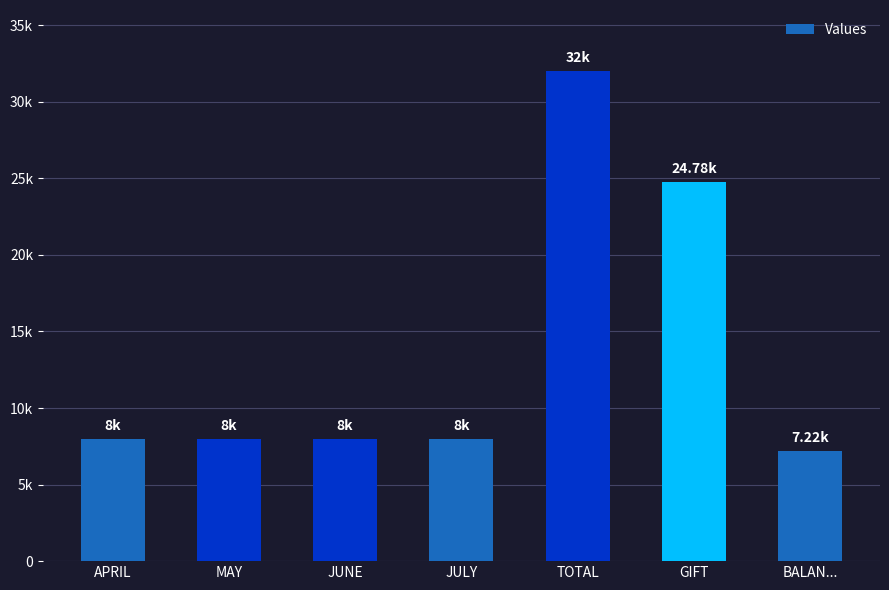

Rank the categories by value from highest to lowest.

TOTAL, GIFT, APRIL, MAY, JUNE, JULY, BALAN...